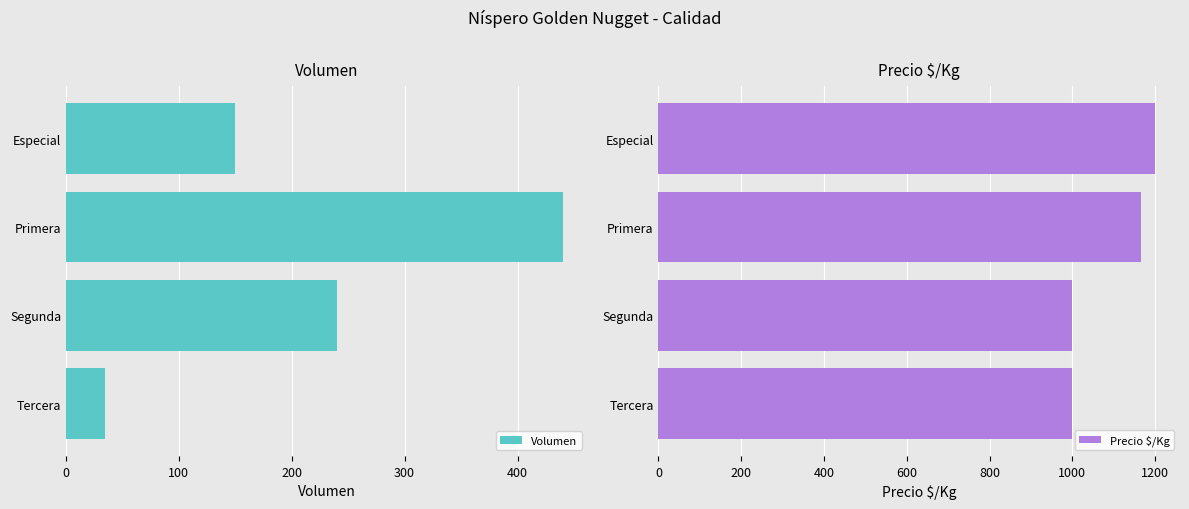

What value does the Precio $/Kg series have at Tercera?

1000